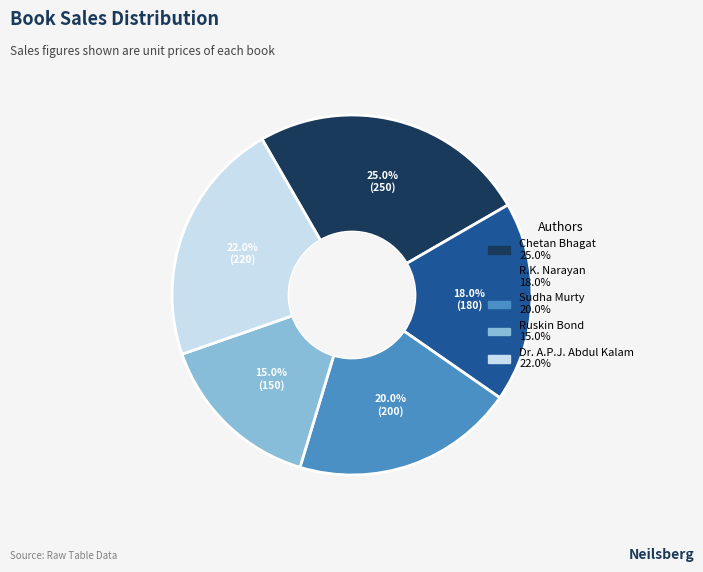

To the nearest percent, what portion does R.K. Narayan represent?

18%